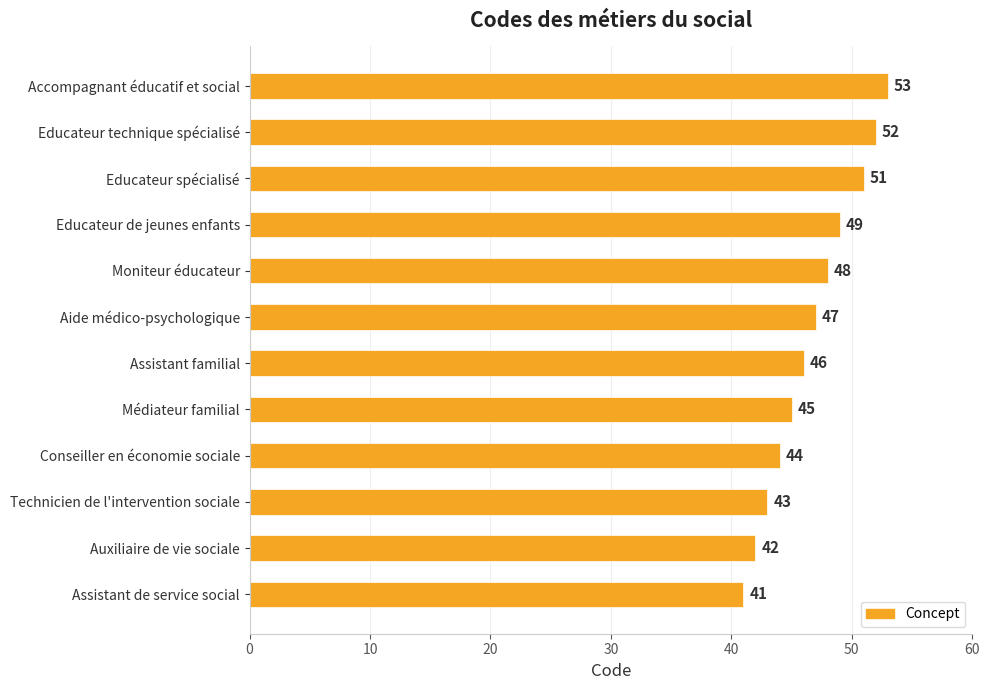

Rank the categories by value from highest to lowest.

Accompagnant éducatif et social, Educateur technique spécialisé, Educateur spécialisé, Educateur de jeunes enfants, Moniteur éducateur, Aide médico-psychologique, Assistant familial, Médiateur familial, Conseiller en économie sociale, Technicien de l'intervention sociale, Auxiliaire de vie sociale, Assistant de service social